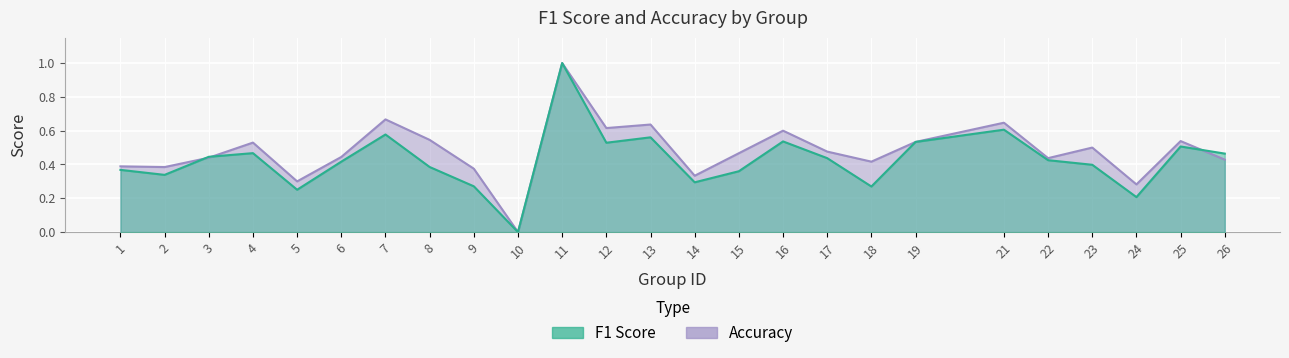

What is the value of the accuracy point at the 20th from the left?

0.6